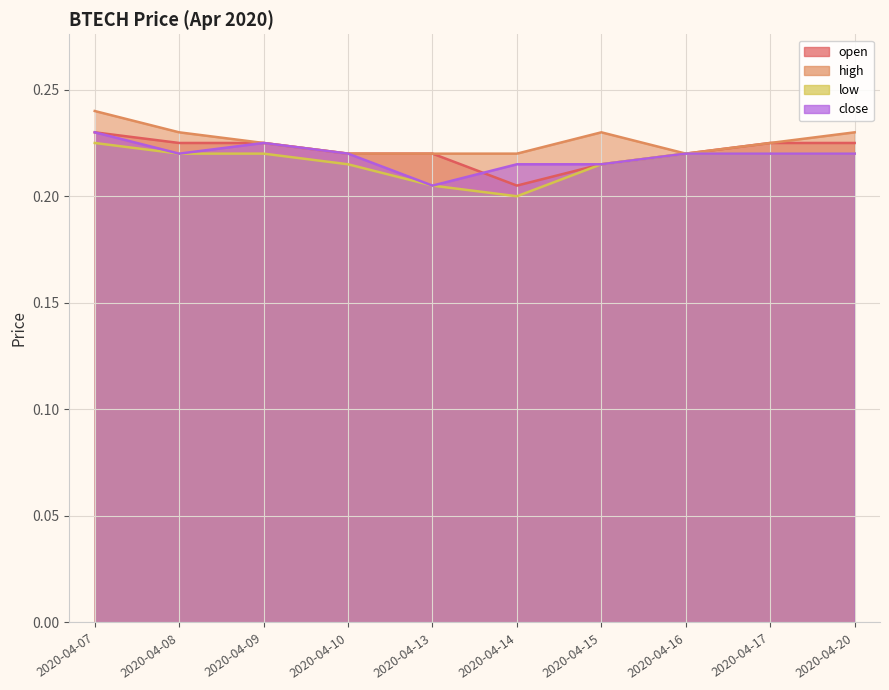

Read the low value at 2020-04-10.

0.2